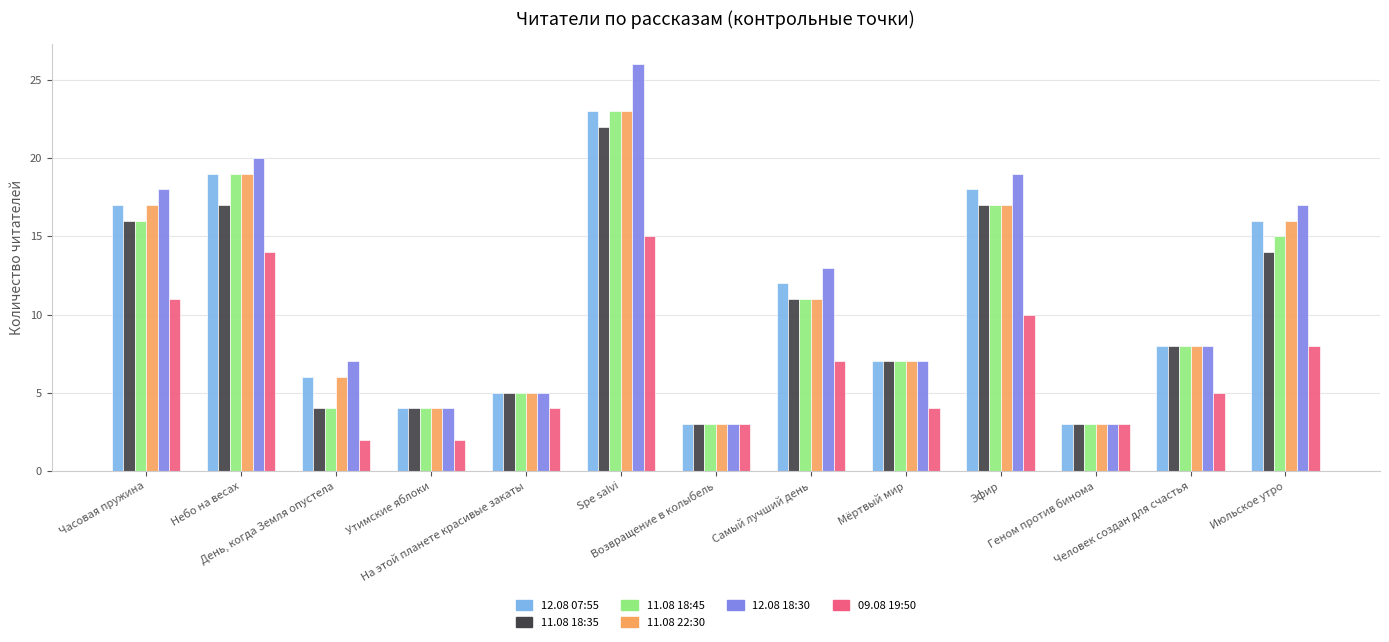

At which category is the sum across all series the highest?

Spe salvi